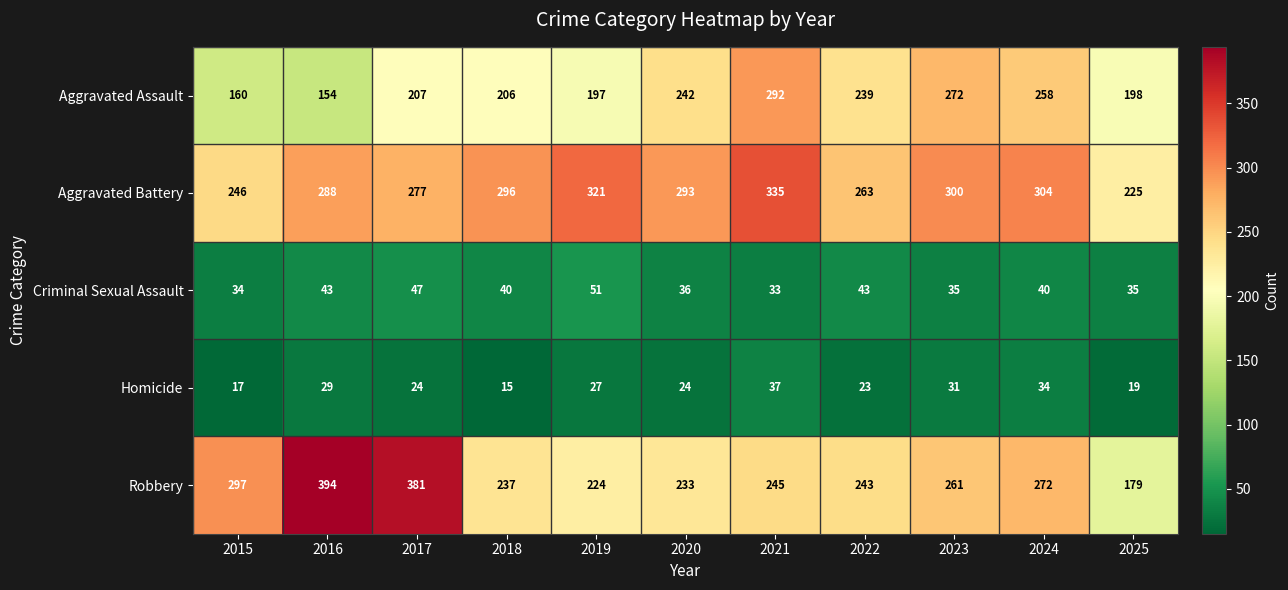

What is the smallest value displayed?

15